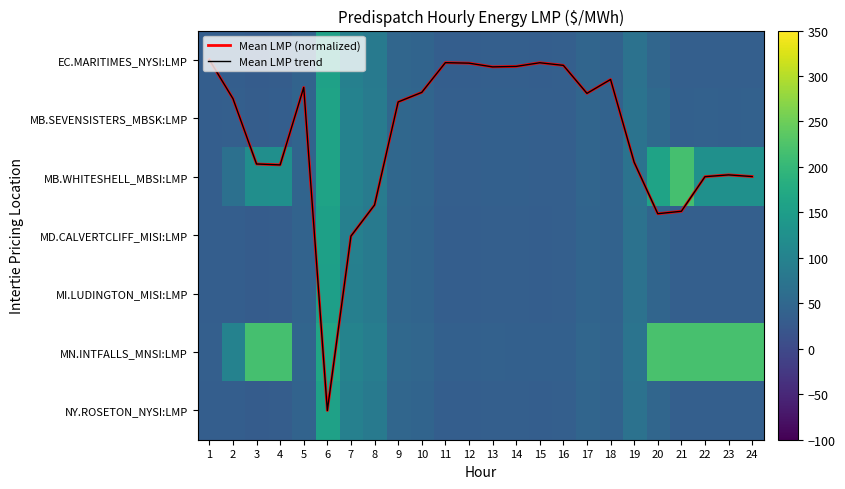

What is the approximate value of MB.WHITESHELL_MBSI:LMP at 5?

45.6